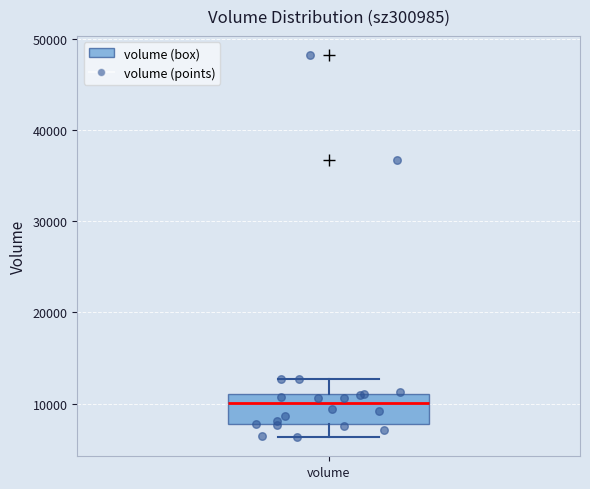

Transcribe this box plot: give where the median line is, the range the box spans, and where the two whiskers end, as read against the y-axis. The values are not printed on the chart, so give them approximately, as read against the axis.

median 10000, box 8000 to 11000, whiskers 6000 to 13000